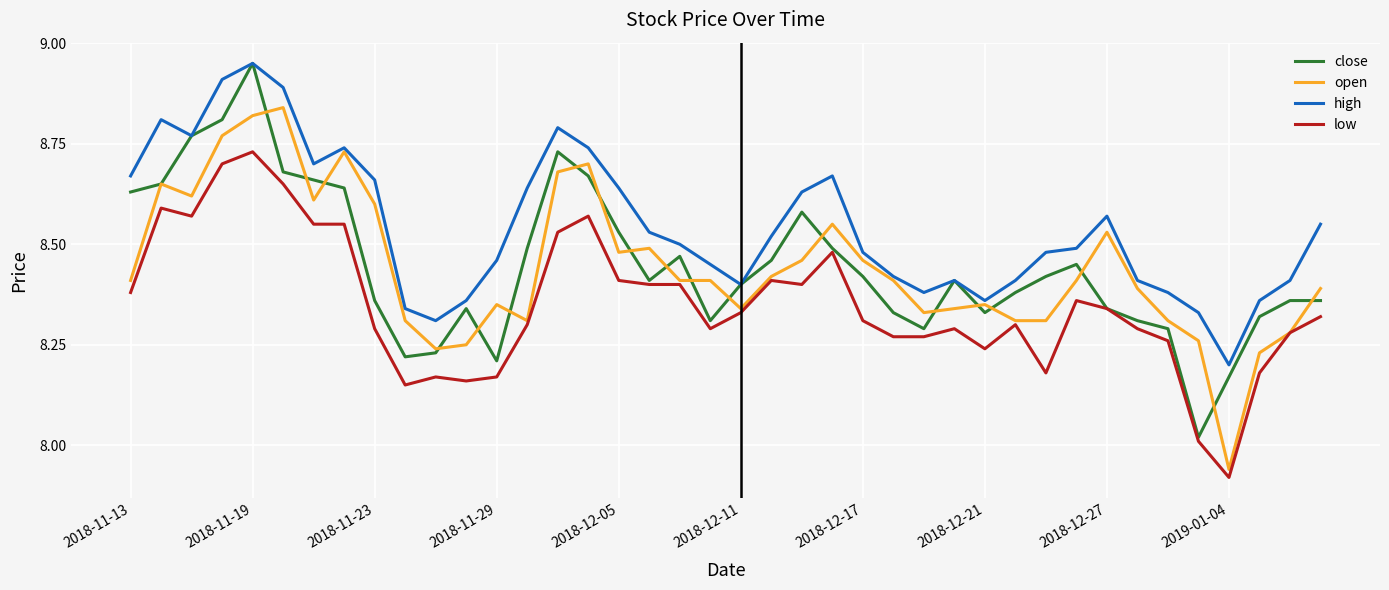

How many lines are shown in the chart?

4